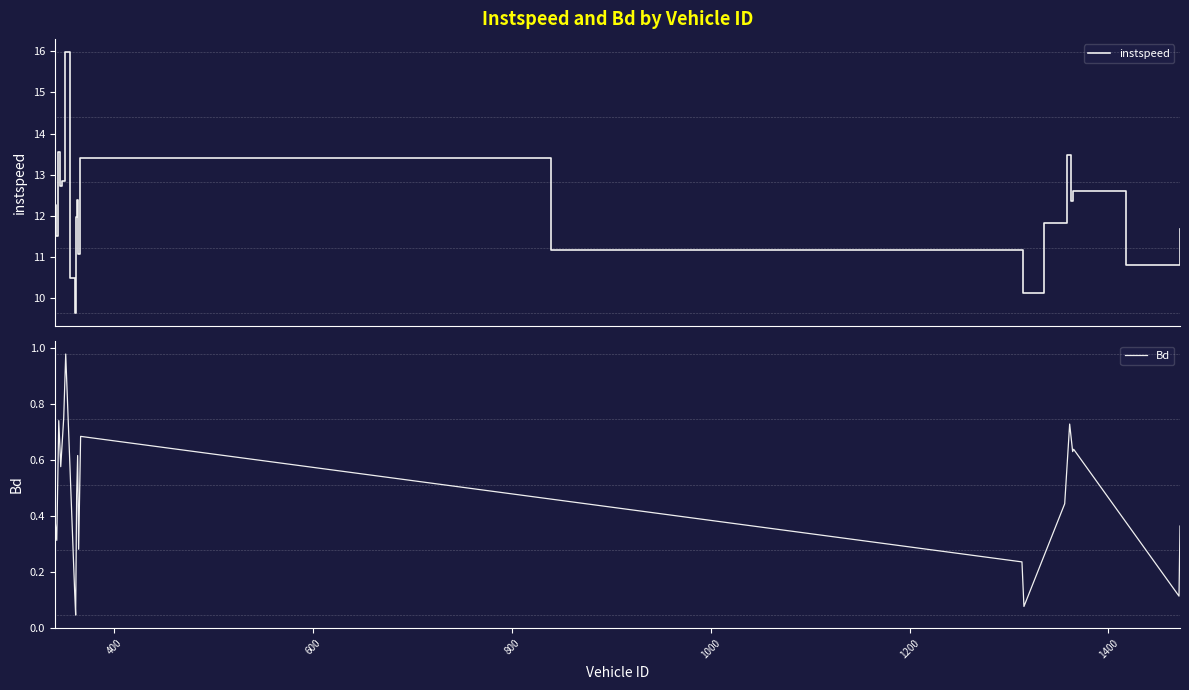

True or false: Bd and instspeed cross at least once.

False